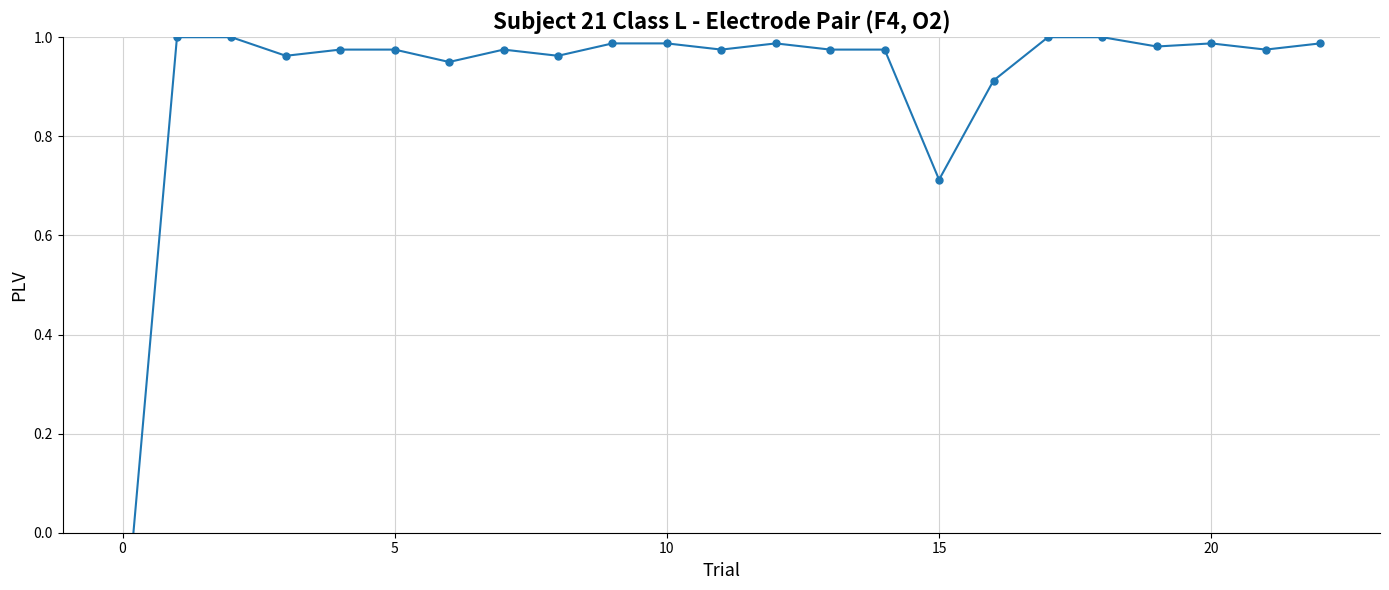

How many distinct data groups are displayed?

1